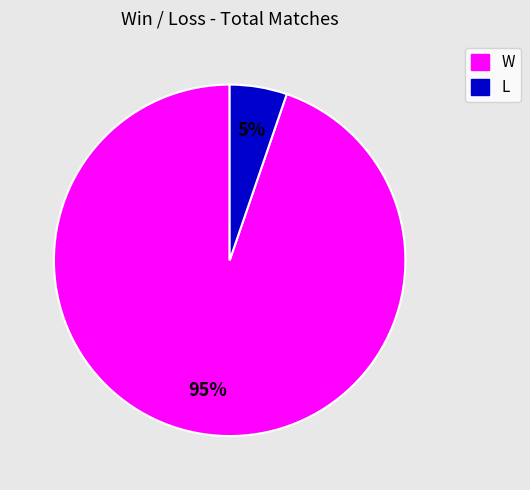

How many slices are in this pie chart?

2